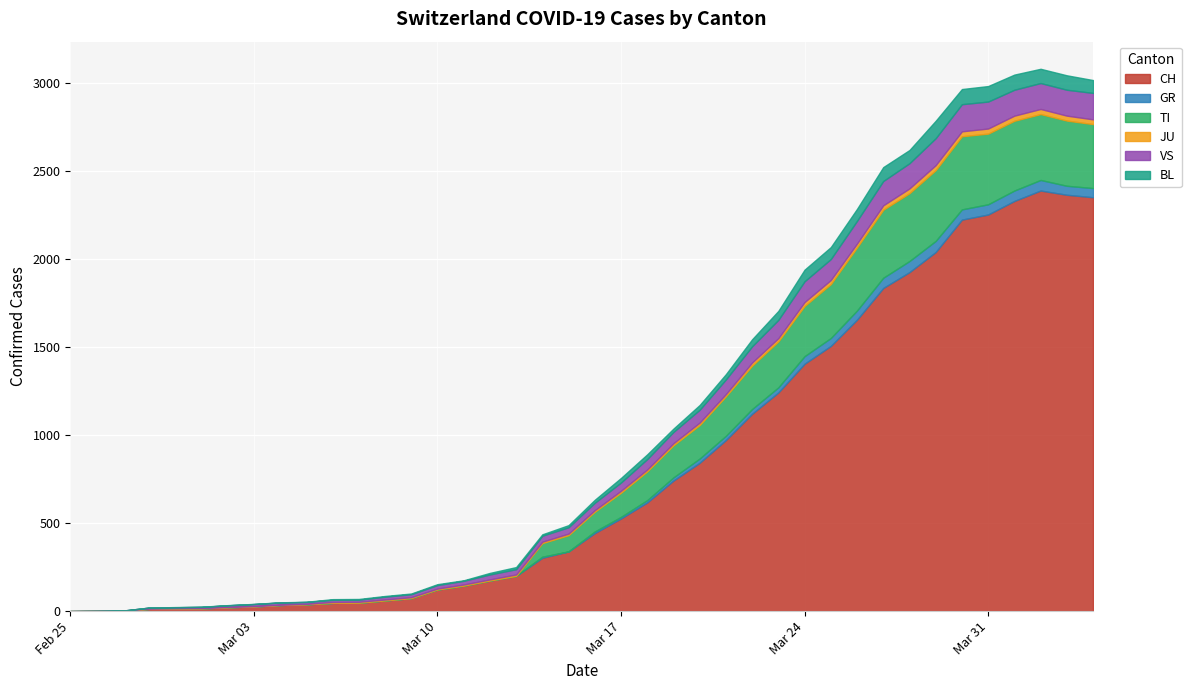

The BL series shows 86 at 2020-03-30. True or false?

True